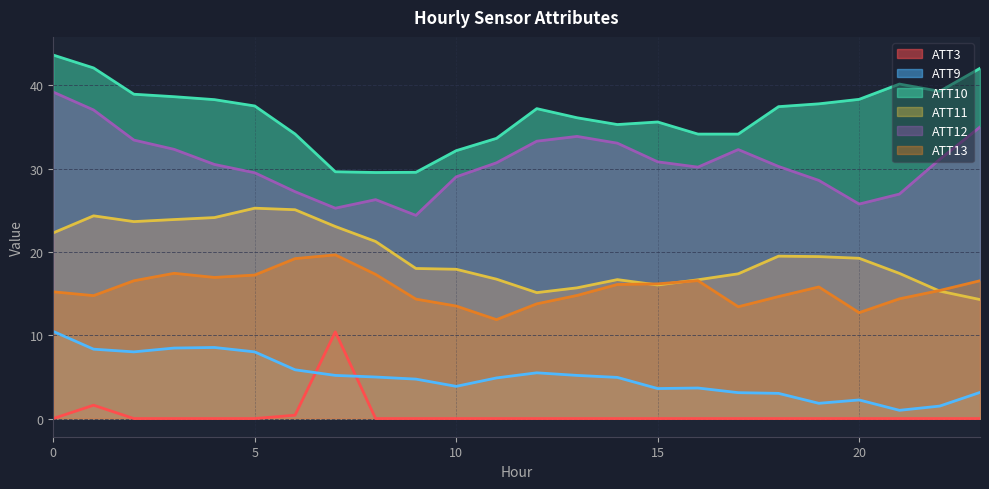

List the series in order of their peak value, lowest first.

ATT3, ATT9, ATT13, ATT11, ATT12, ATT10